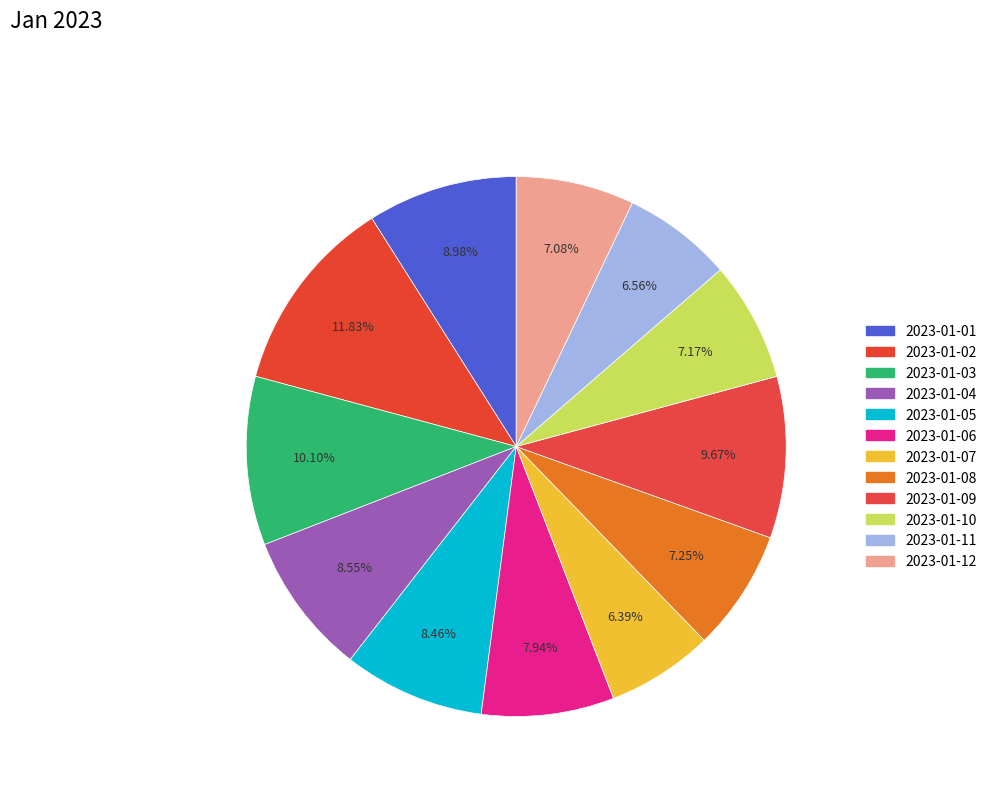

True or false: 2023-01-01 accounts for 9% of the total.

True